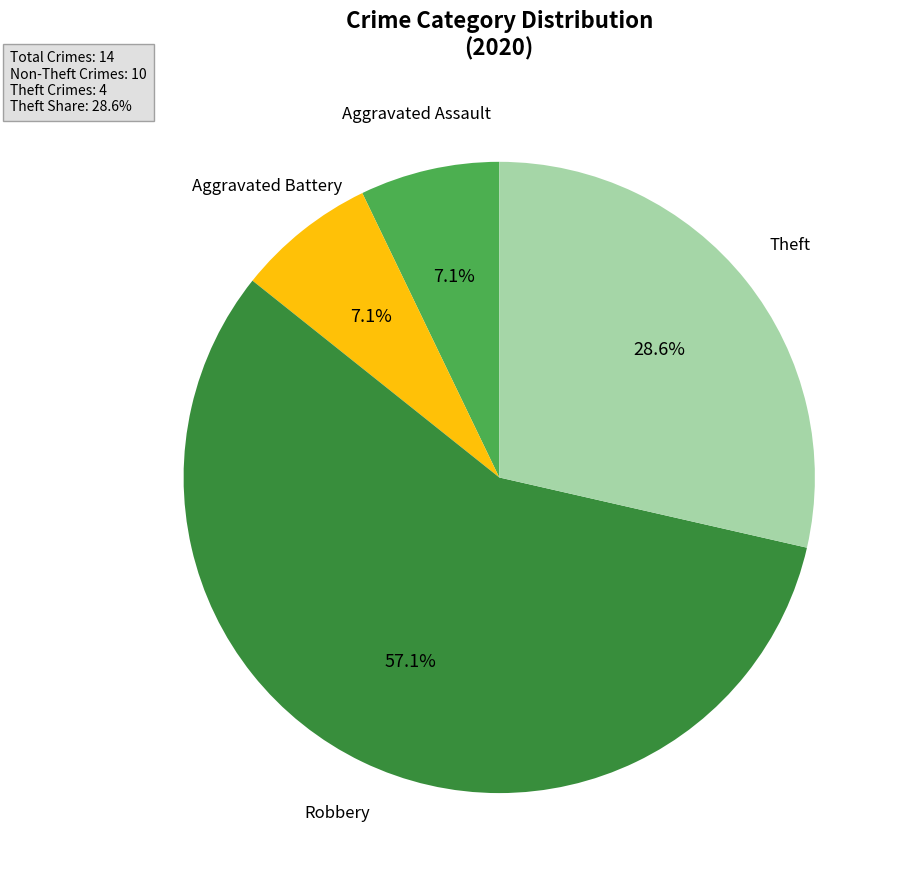

Count the number of slices in the pie.

4